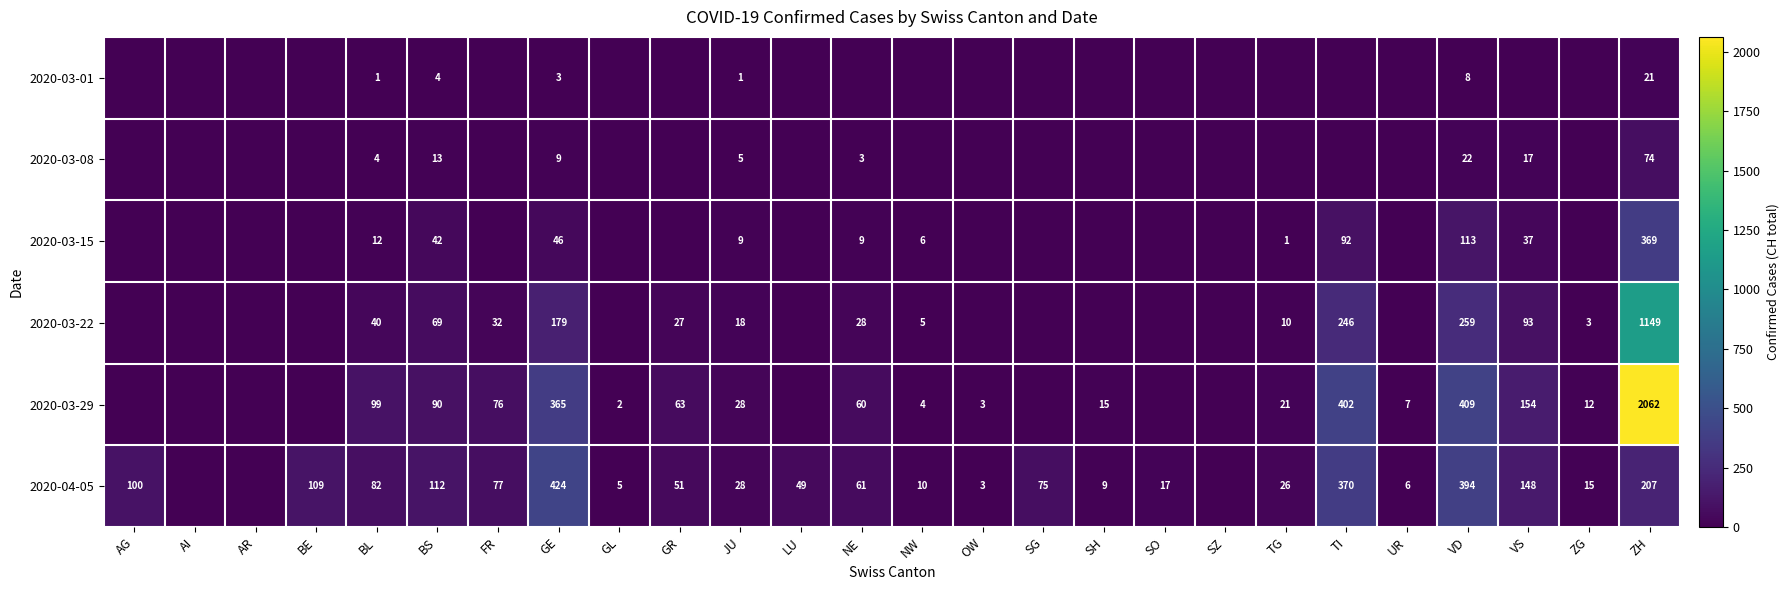

How many data points does each series have?

26